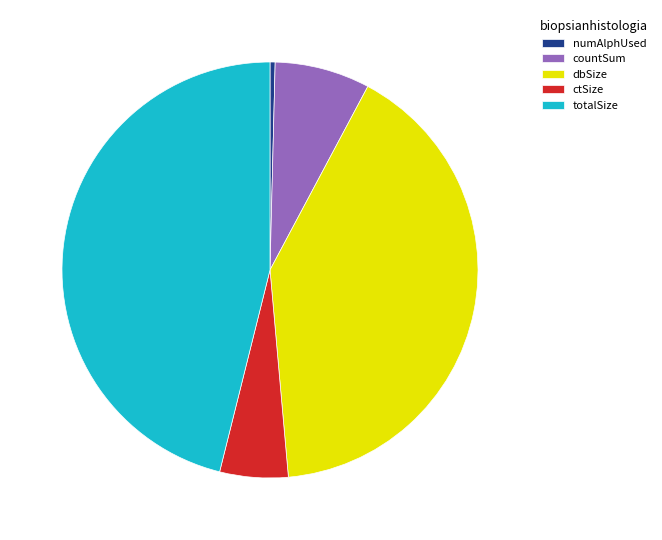

Do ctSize and numAlphUsed together represent more than half of the pie?

No